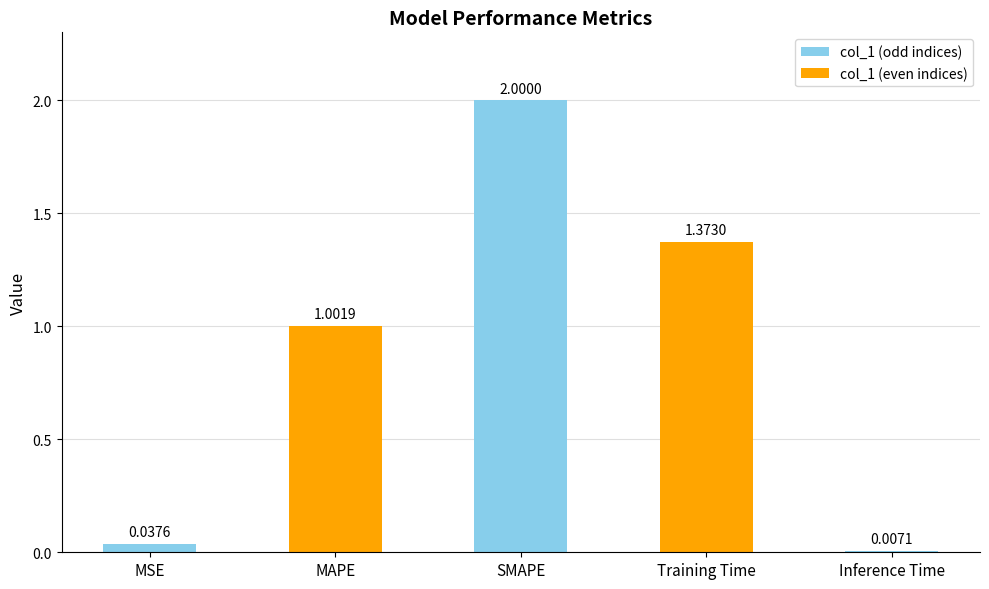

What is the sum of all values?

4.4